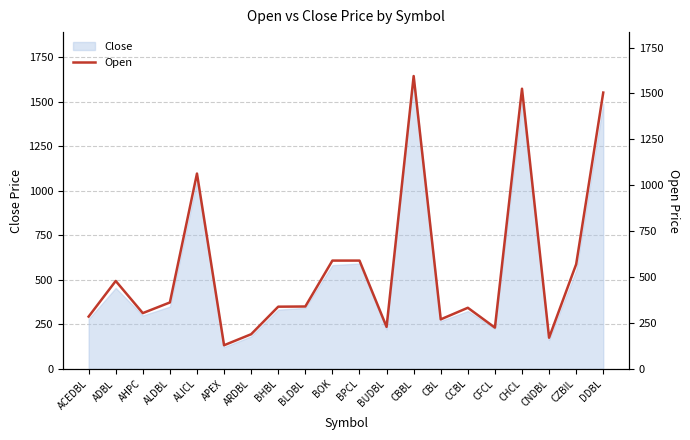

At which label is the value closest to 862?

ALICL